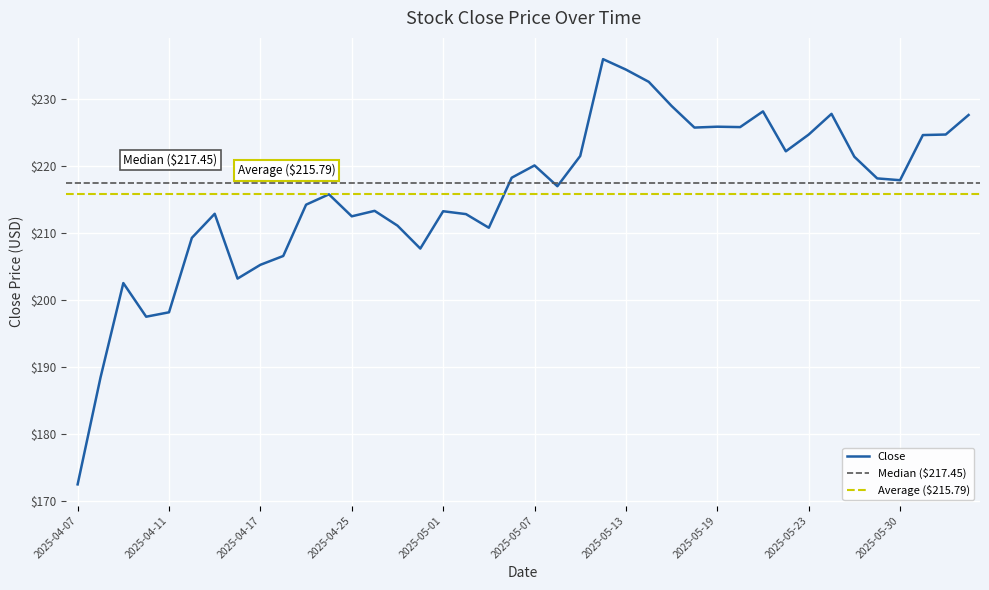

Approximately how many times larger is the value at 2025-04-17 compared to 2025-05-06?

0.9